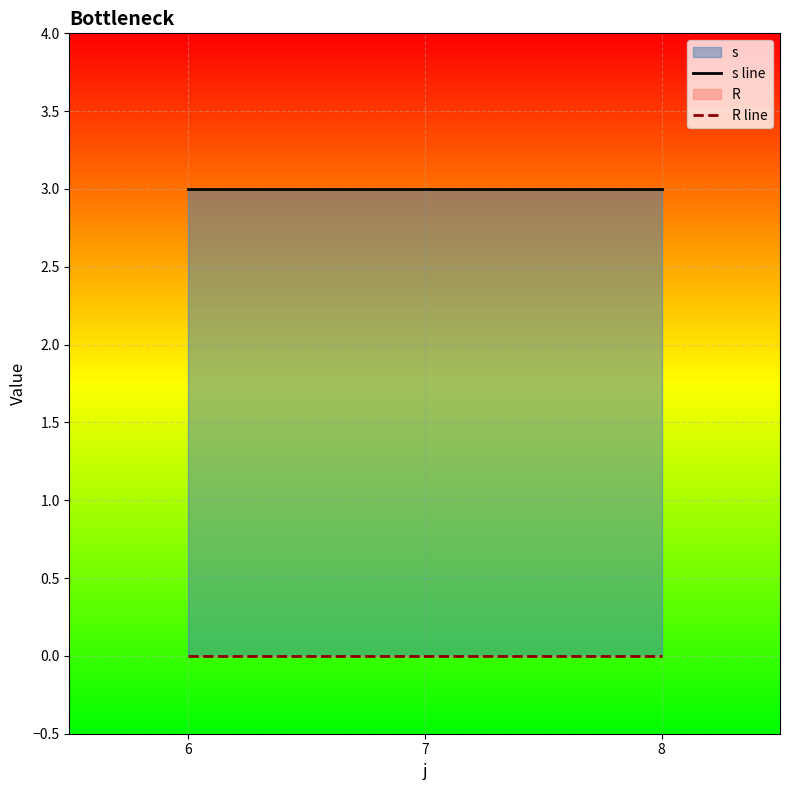

Between 8 and 7, which is larger?

8